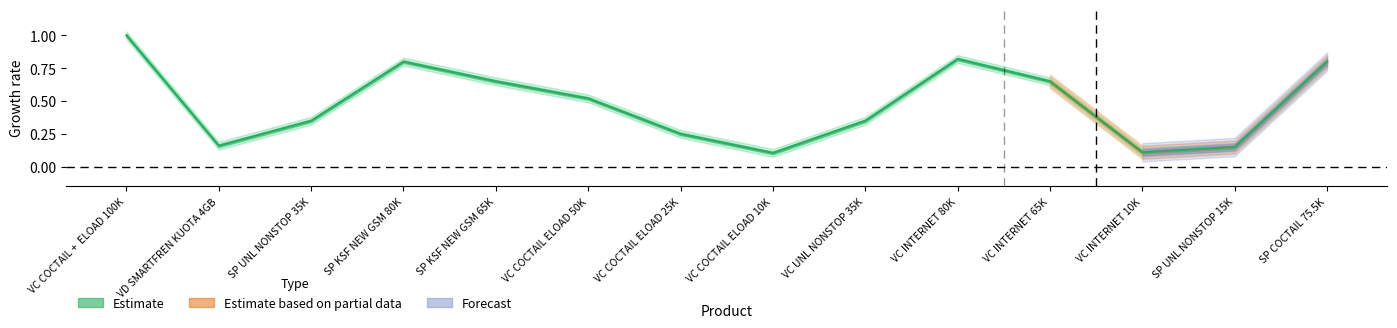

Which category has the lowest value across all series?

VC COCTAIL ELOAD 10K